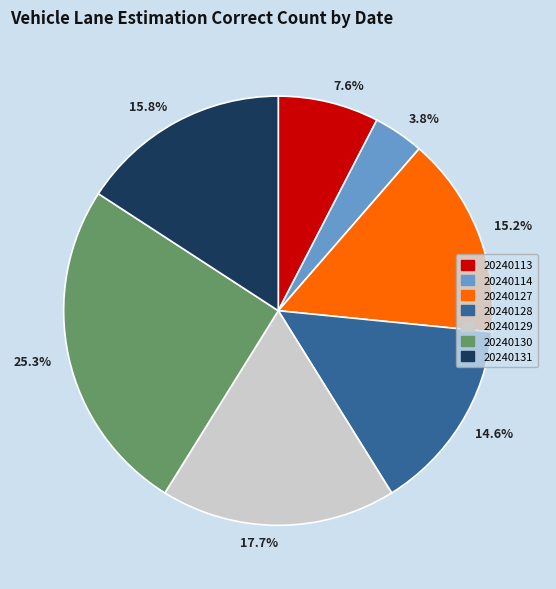

Rank the categories by value from lowest to highest.

3.8%, 7.6%, 14.6%, 15.2%, 15.8%, 17.7%, 25.3%